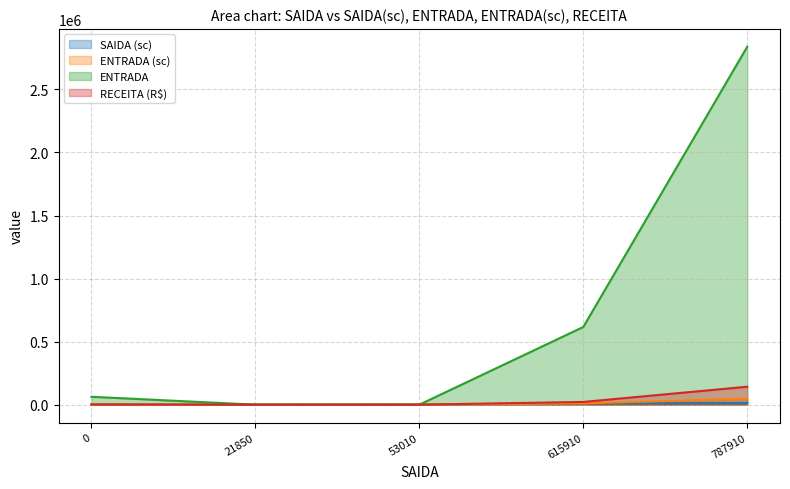

Is the value of SAIDA (sc) at 0 greater than the value of ENTRADA at 0?

No